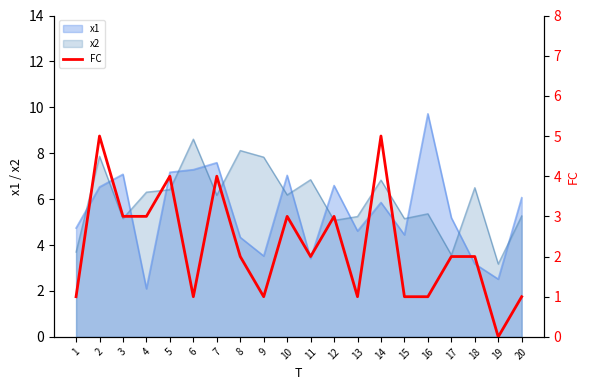

True or false: the data shows 1 at 15.

True